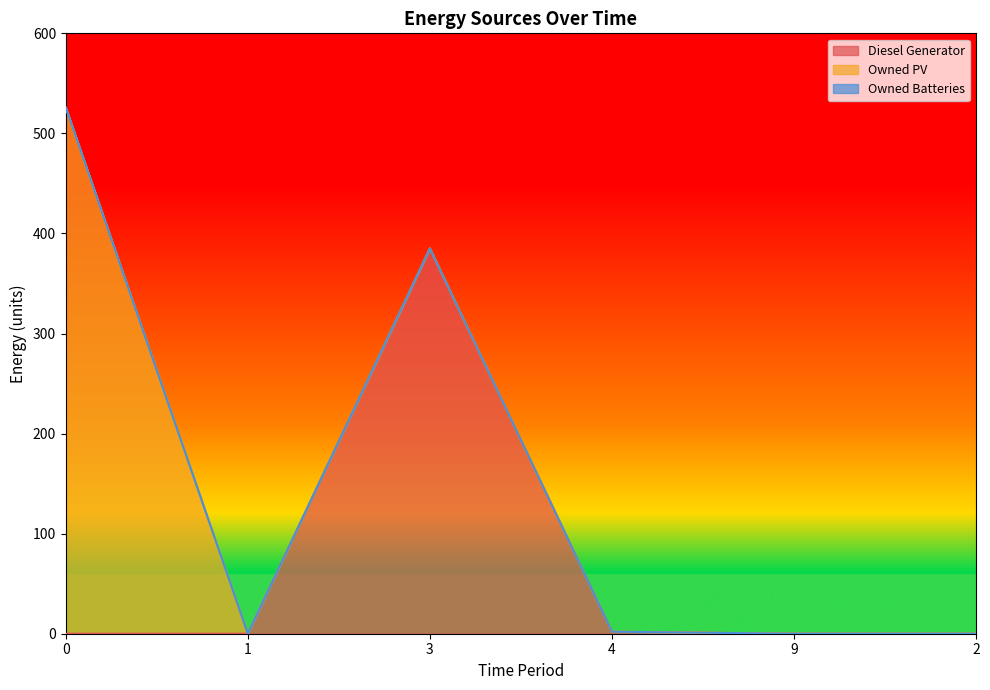

Rank the series at 0 from highest to lowest value.

Owned PV, Diesel Generator, Owned Batteries